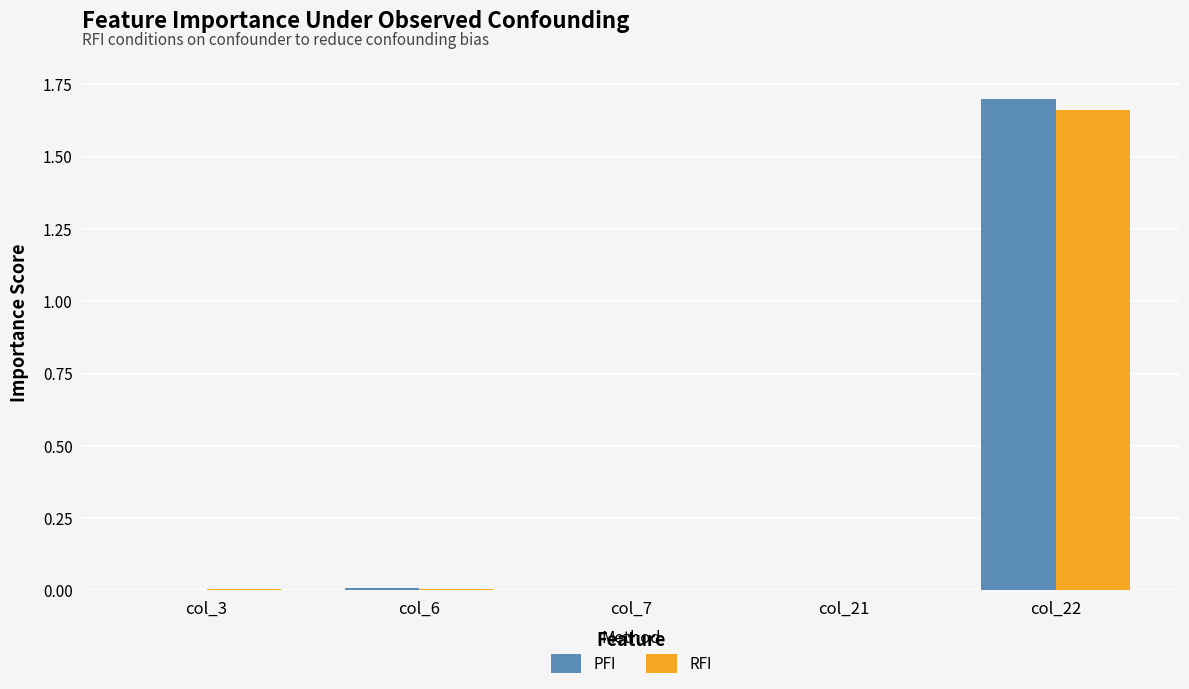

What are all the series names shown in the legend?

PFI, RFI